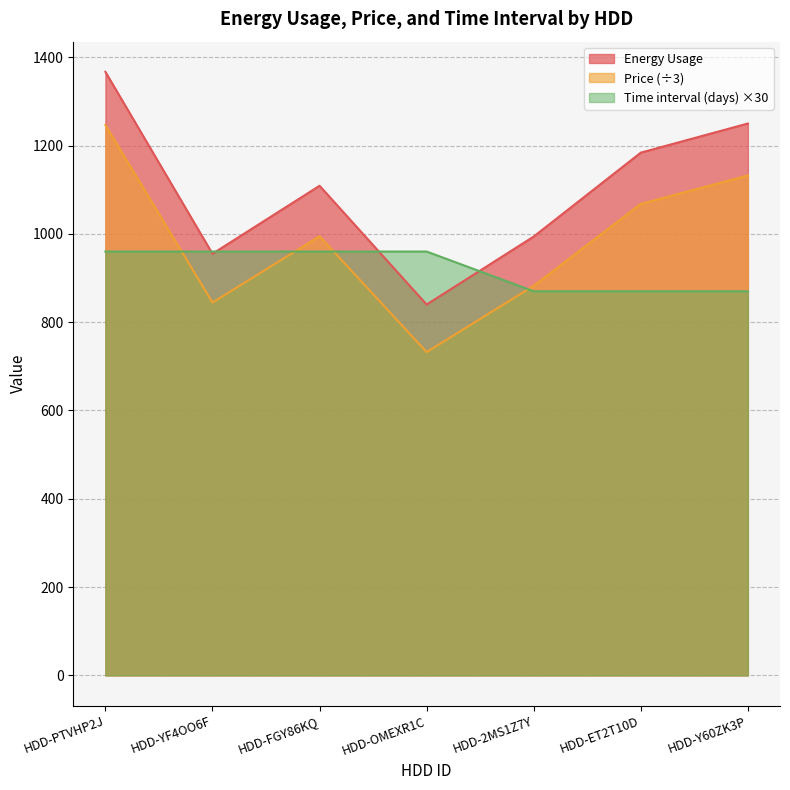

Count the number of data series in this chart.

3